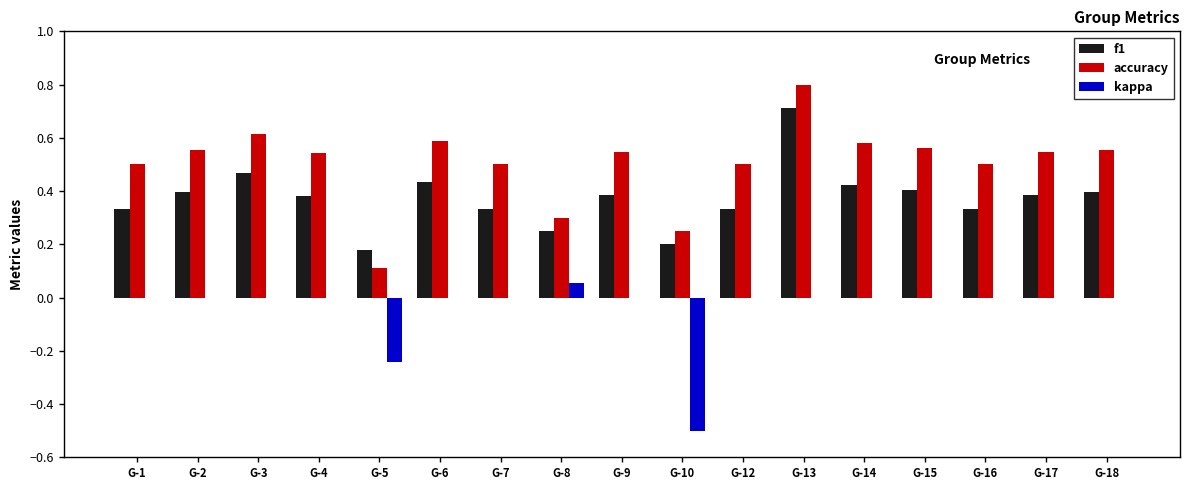

At which category is the sum across all series the highest?

G-13